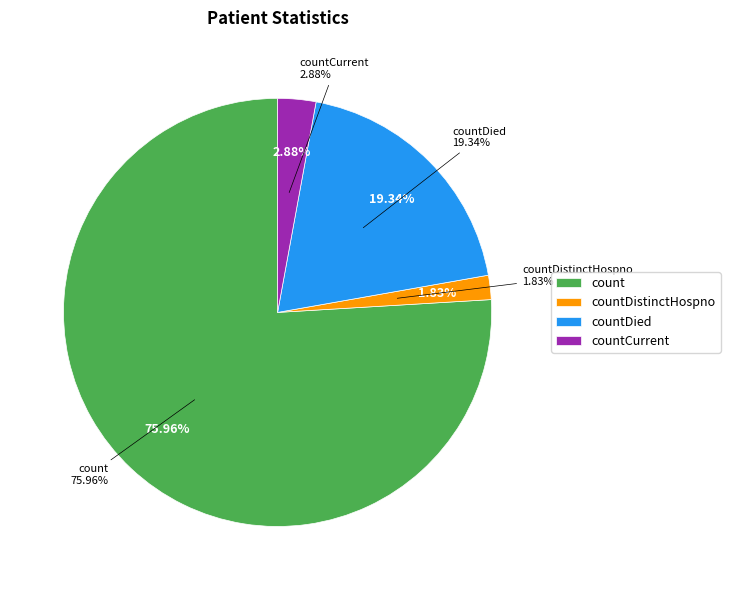

Which slice represents more than half of the pie?

count